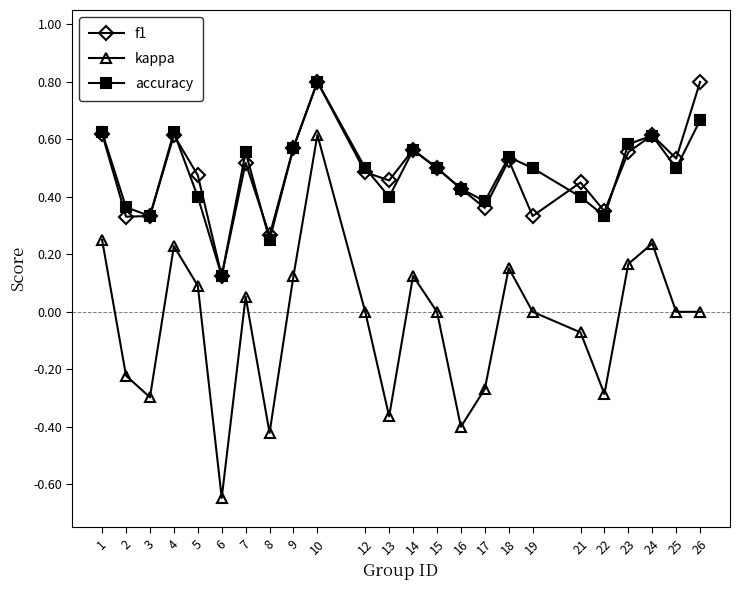

The value of accuracy at 25 is 0.5. True or false?

True